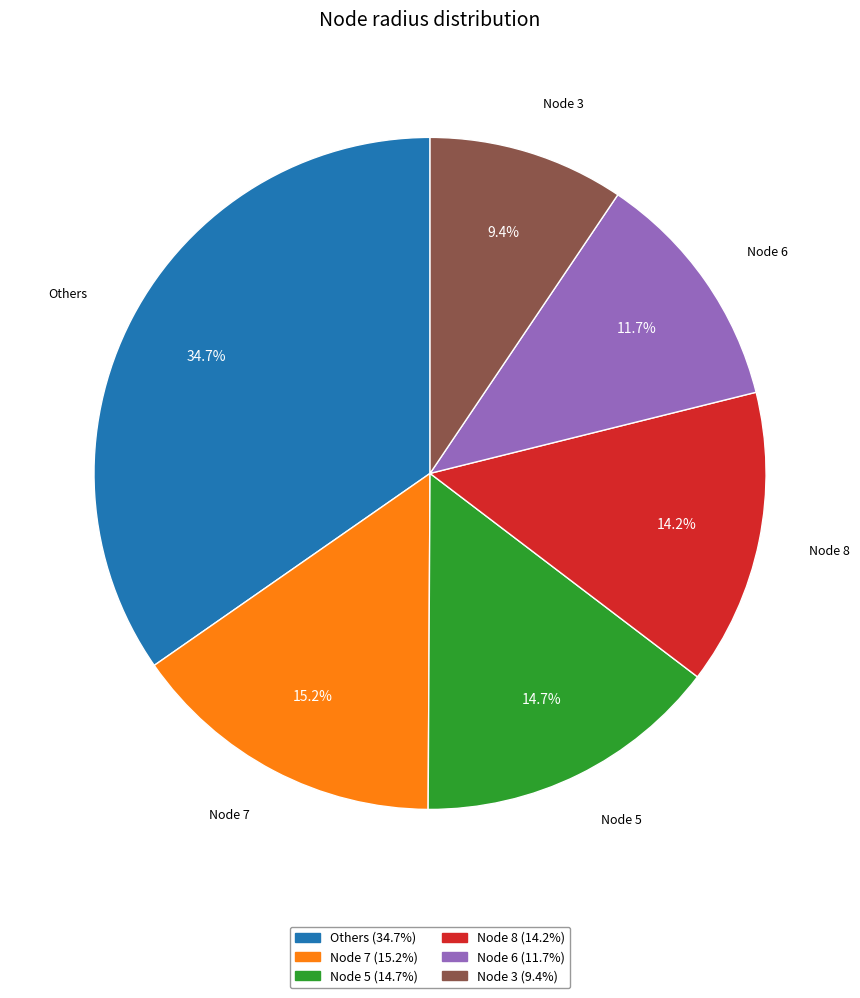

What is the largest slice in the pie chart?

Others